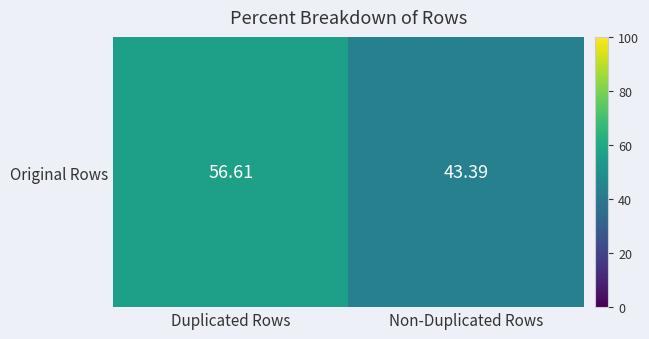

What is the difference between the maximum and minimum values?

13.2